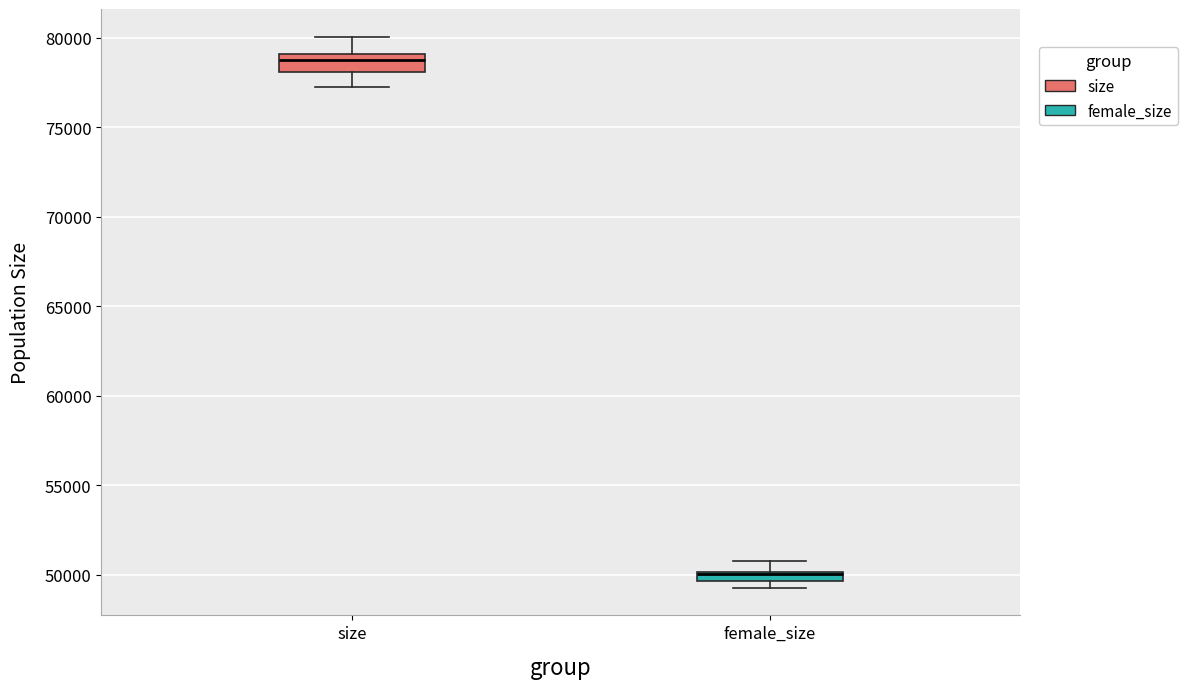

Which box has the highest median line?

size